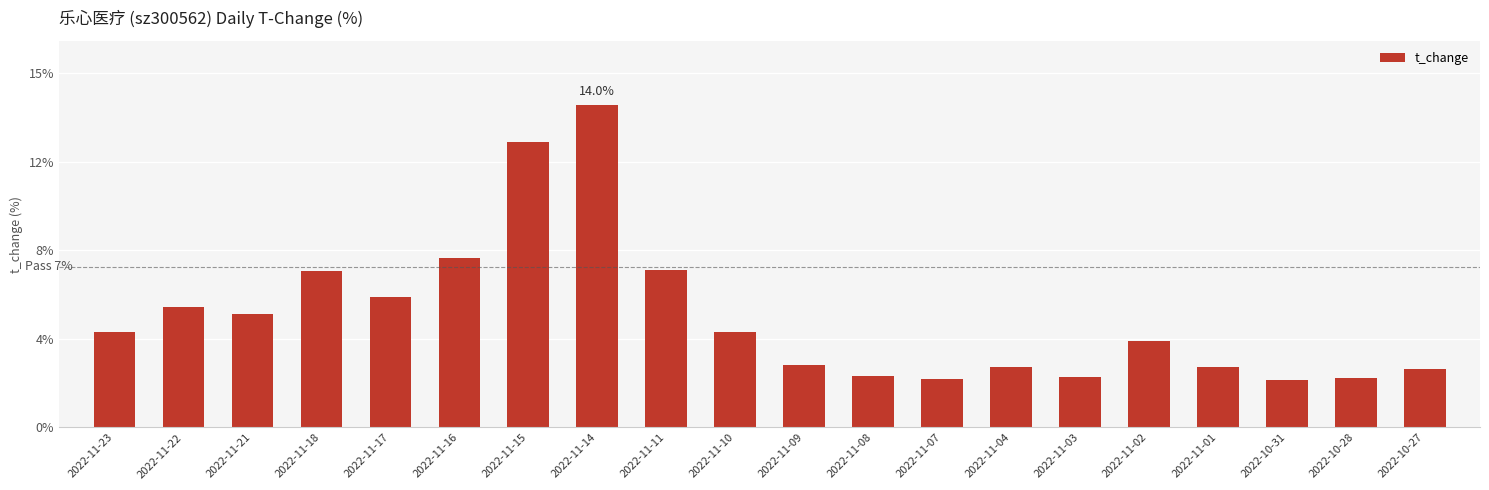

The chart shows a value of 1.7 at 2022-10-27. True or false?

False